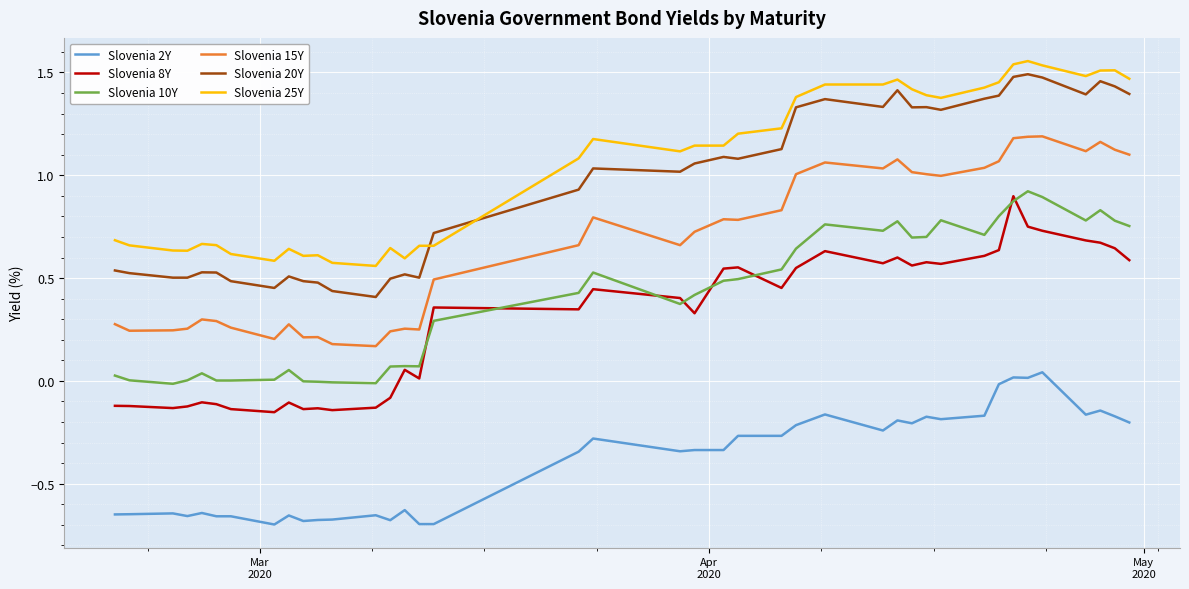

True or false: Slovenia 15Y and Slovenia 2Y intersect in this chart.

False